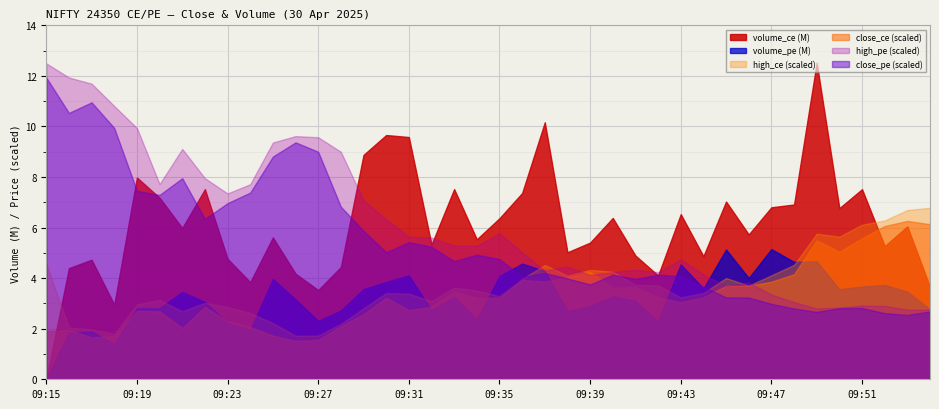

Reading left to right, extract all data points from this chart.

volume_ce: 0.0	4396575.0	4728075.0	2951625.0	7981425.0	7181175.0	5982975.0	7519950.0	4767150.0	3839550.0	5611275.0	4177125.0	3530775.0	4439625.0	8875350.0	9661275.0	9581700.0	5328150.0	7522950.0	5537850.0	6370650.0	7367025.0	10166250.0	5023725.0	5406975.0	6381675.0	4894500.0	4106700.0	6531600.0	4870275.0	7029825.0	5729700.0	6802800.0	6914175.0	12522525.0	6768825.0	7519350.0	5268300.0	6048300.0	3643950.0
volume_pe: 0.0	1833675.0	1890225.0	1399125.0	2813325.0	2808900.0	3454800.0	3057075.0	2237700.0	1947375.0	3964800.0	3157800.0	2308050.0	2715600.0	3564150.0	3848025.0	4107000.0	2723850.0	3248775.0	2357475.0	4081425.0	4575750.0	4283925.0	2688900.0	2884575.0	3277950.0	3097875.0	2285700.0	4544775.0	3590550.0	5131950.0	4006950.0	5149575.0	4642650.0	4667250.0	3563250.0	3668175.0	3730950.0	3465075.0	2770875.0
close_ce: 16.1	16.6	14.0	14.4	22.9	22.8	17.1	24.2	19.4	17.5	14.6	12.8	13.2	17.8	21.8	27.3	23.1	24.2	29.4	27.2	27.2	33.2	32.7	34.0	36.0	30.6	30.9	27.4	25.8	27.4	31.2	31.3	32.6	35.1	46.5	42.6	47.2	51.3	53.0	51.9
close_pe: 101.0	89.2	92.7	84.1	63.1	61.7	67.3	53.7	59.0	62.5	74.5	79.3	76.2	57.8	49.7	42.5	45.9	44.4	39.5	41.7	40.2	34.3	35.5	33.8	31.8	35.0	33.6	35.0	34.5	31.0	27.4	27.4	25.2	23.7	22.6	23.8	23.9	22.1	21.6	22.7
high_ce: 38.6	17.3	16.7	15.2	25.1	26.6	22.8	25.6	24.2	22.2	18.8	14.6	14.7	18.6	23.8	28.9	28.6	26.1	30.7	29.6	27.9	33.6	38.2	34.7	36.6	36.0	31.6	31.4	27.4	28.9	33.9	31.4	34.8	38.3	48.8	47.8	51.8	53.1	56.6	57.4
high_pe: 105.8	101.0	99.0	91.5	84.1	65.3	77.1	67.3	62.2	65.3	79.2	81.4	81.0	76.2	59.9	53.5	47.7	47.4	44.7	44.6	48.9	42.5	36.4	37.8	34.9	35.9	36.6	35.9	40.1	35.1	31.2	32.4	28.4	25.9	23.7	23.9	24.6	24.6	23.3	23.2